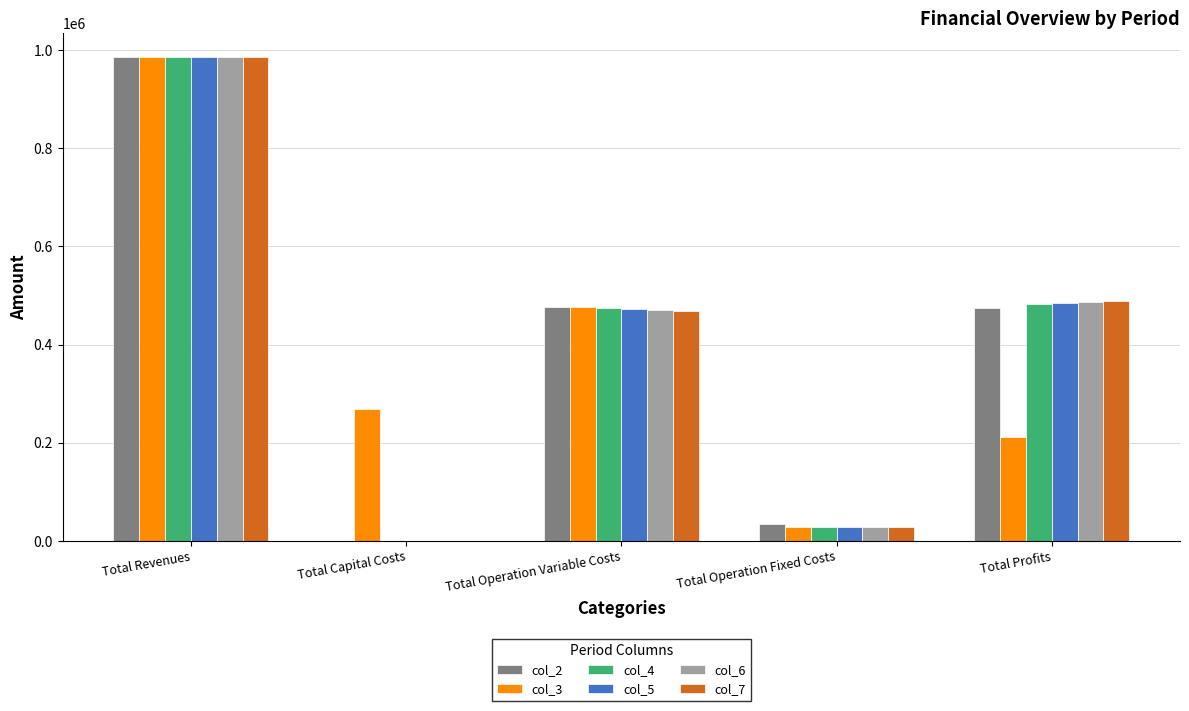

Which series changed the most between Total Operation Variable Costs and Total Profits?

col_3